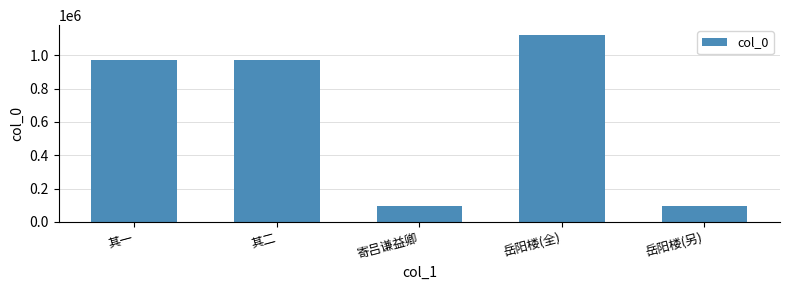

Between 其二 and 岳阳楼(另), which is larger?

其二